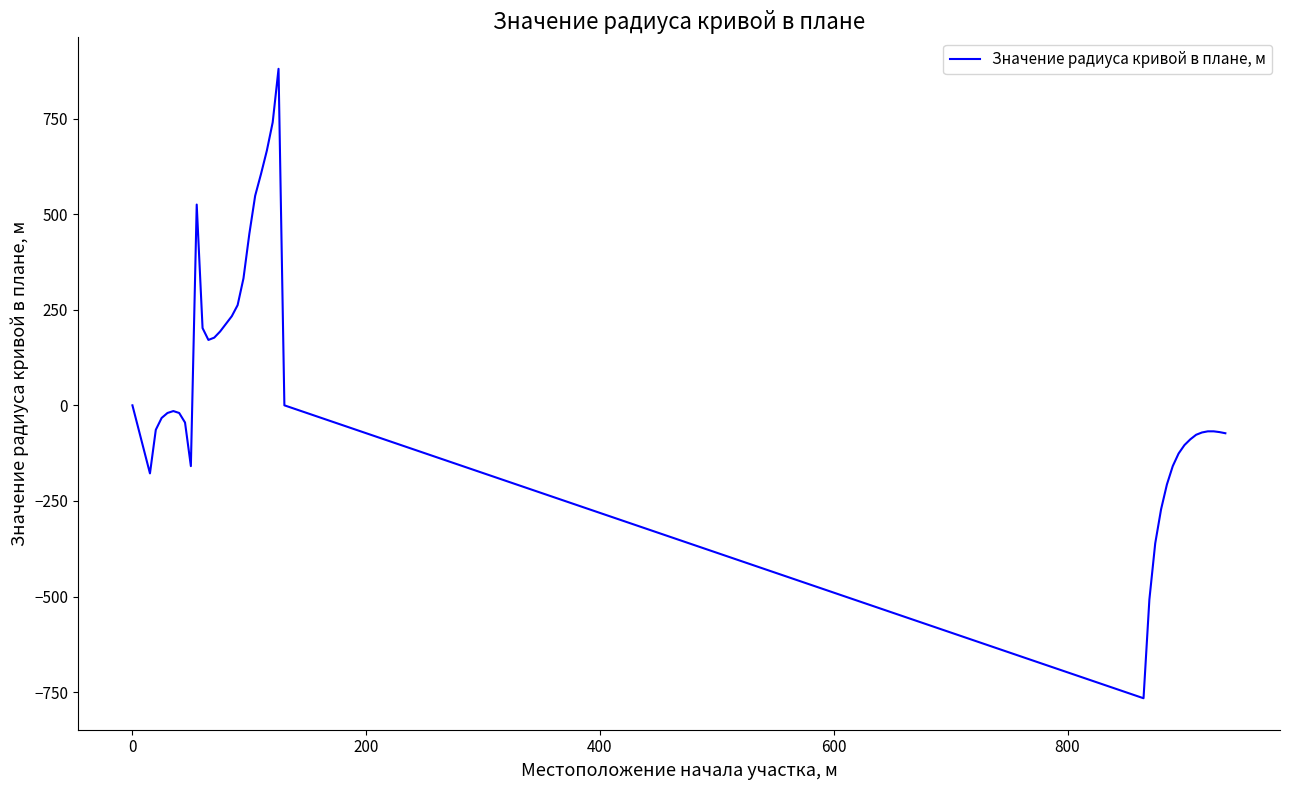

How many lines are shown in the chart?

1